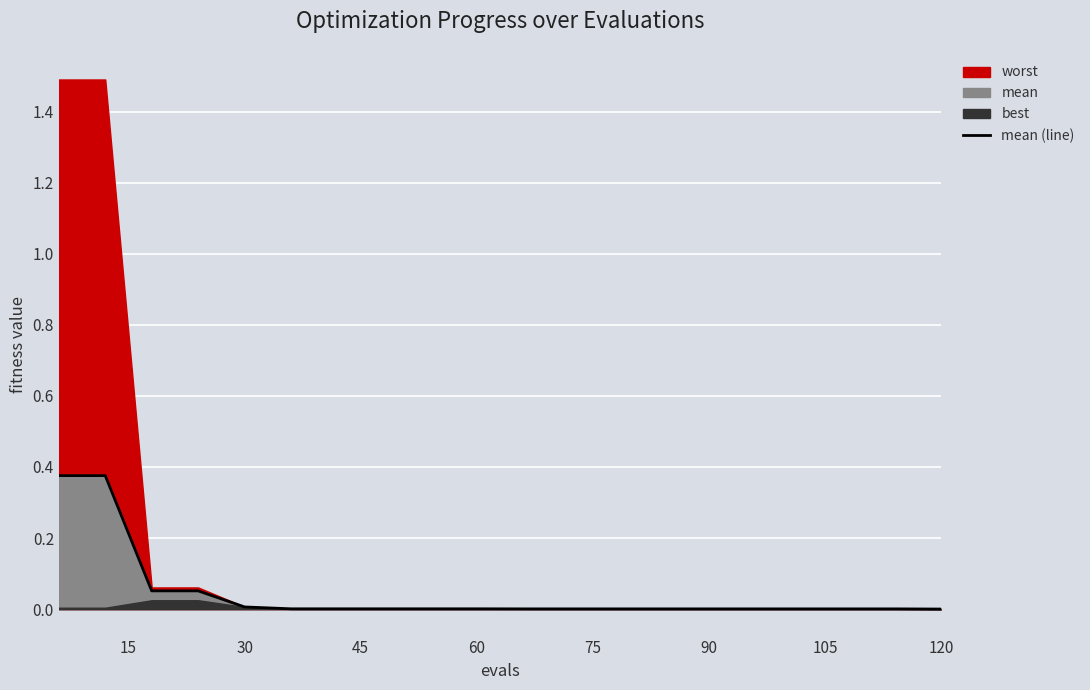

How many lines are shown in the chart?

1